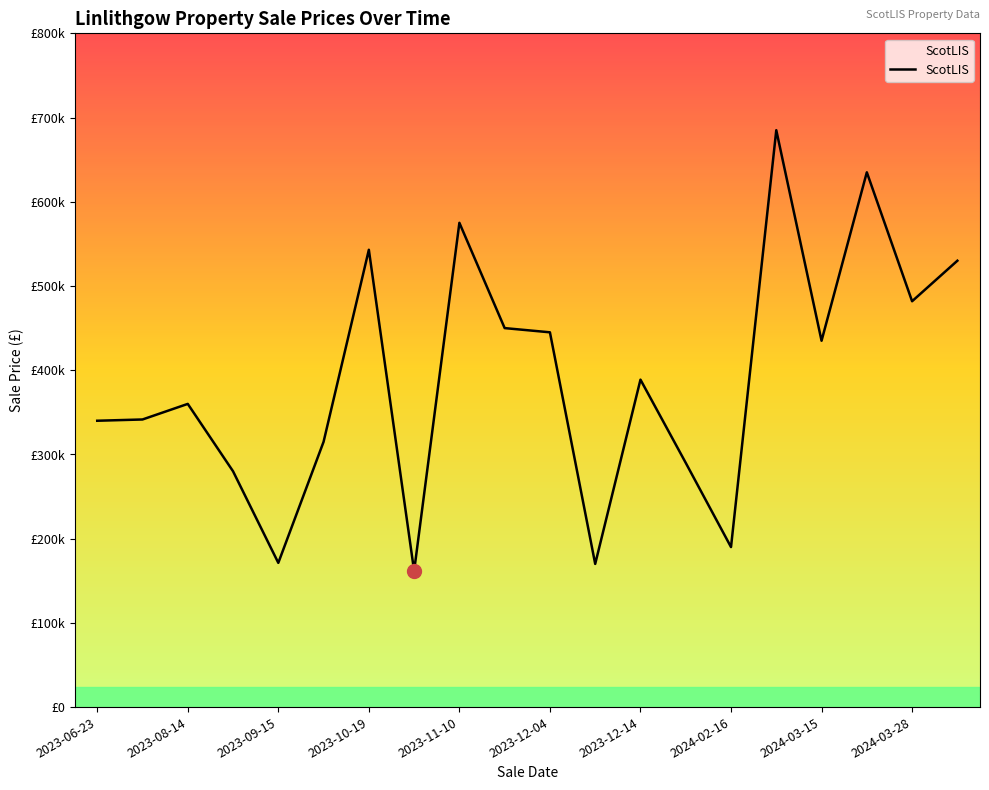

True or false: the data has more than 0 interior local peaks.

True